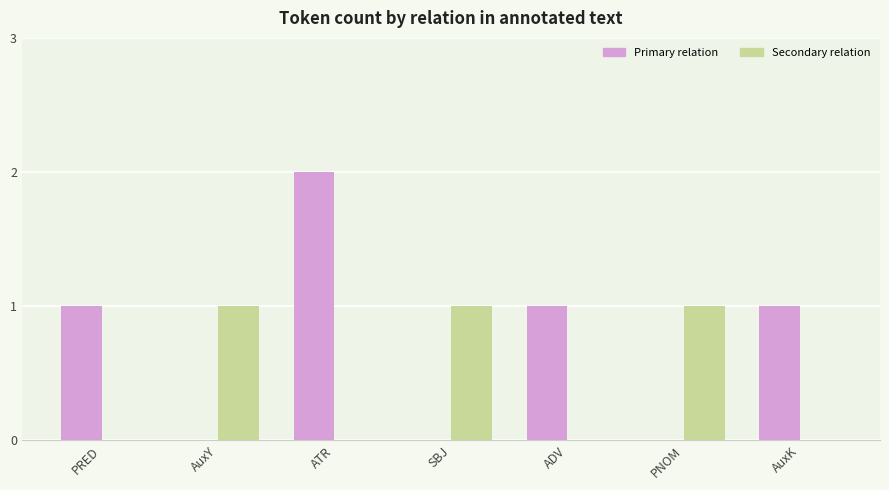

What are all the series names shown in the legend?

Primary relation, Secondary relation